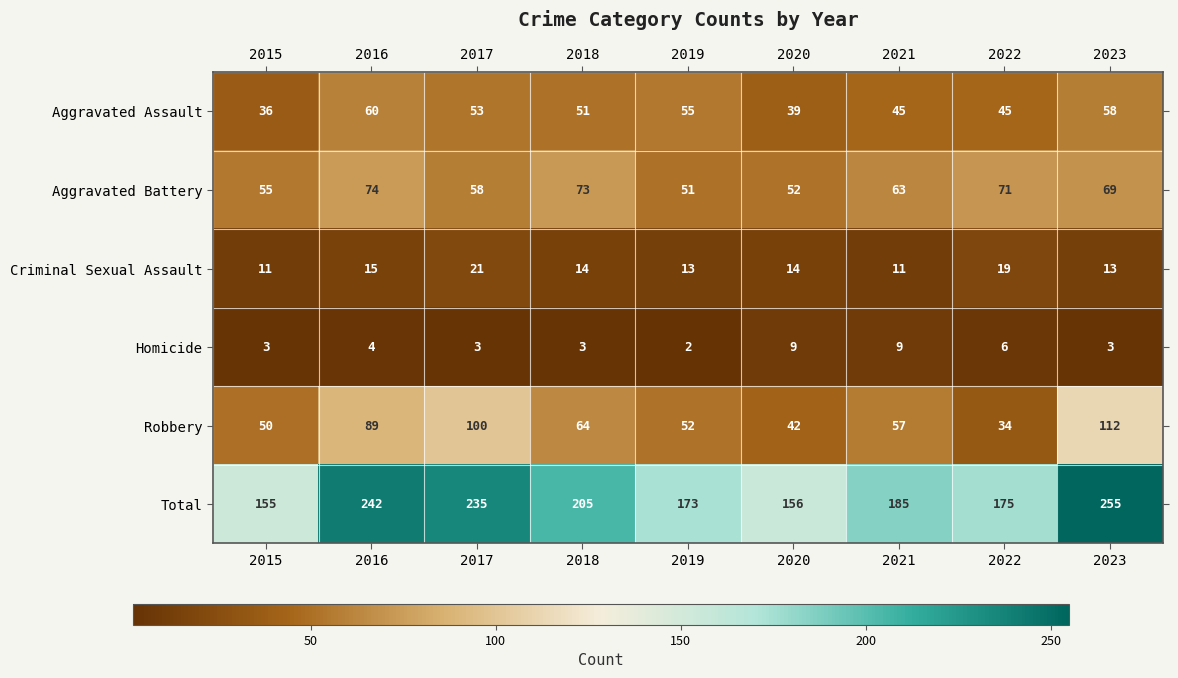

The Aggravated Assault series shows 55 at 2019. True or false?

True